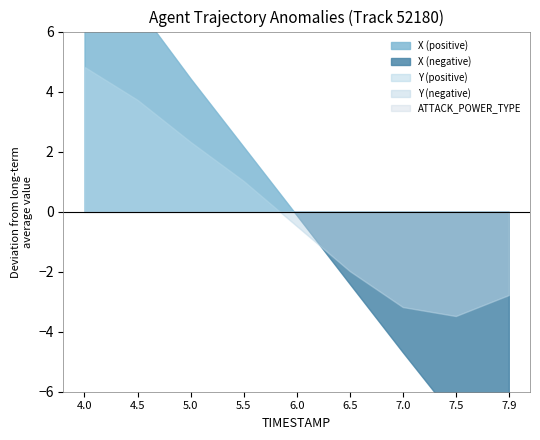

How many data points does each series have?

9